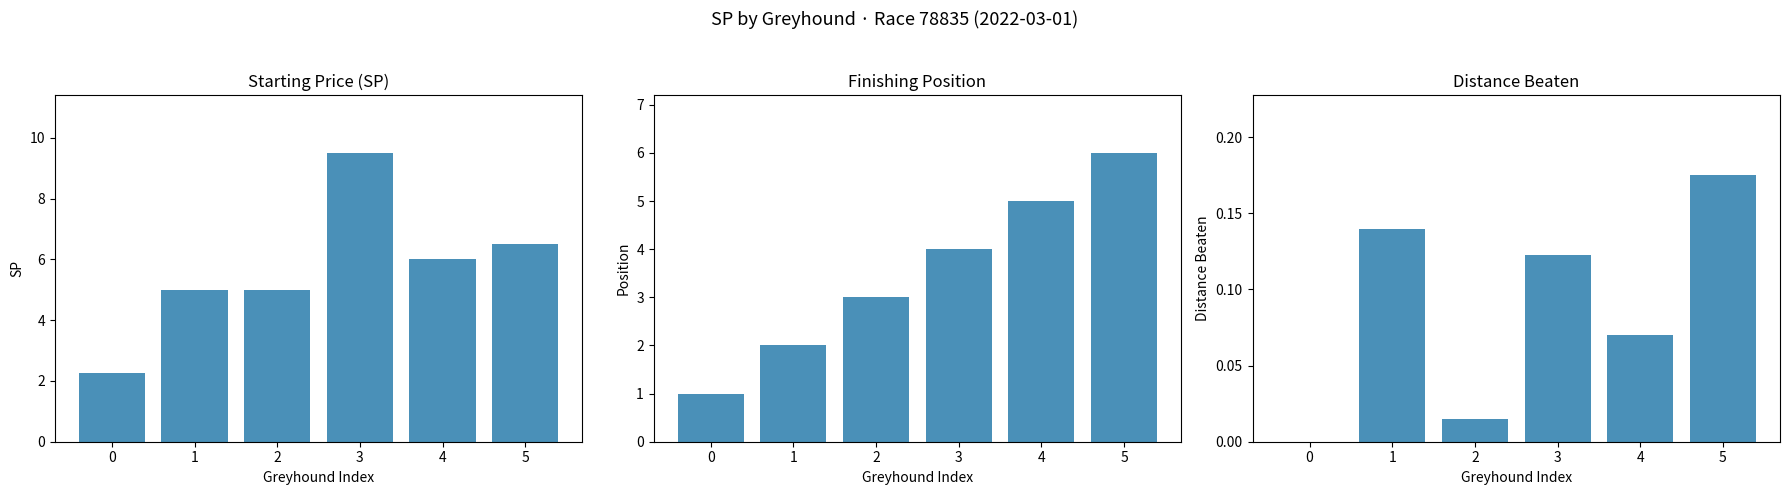

What is the value of the distance_beaten bar at the 2nd from the left?

0.1